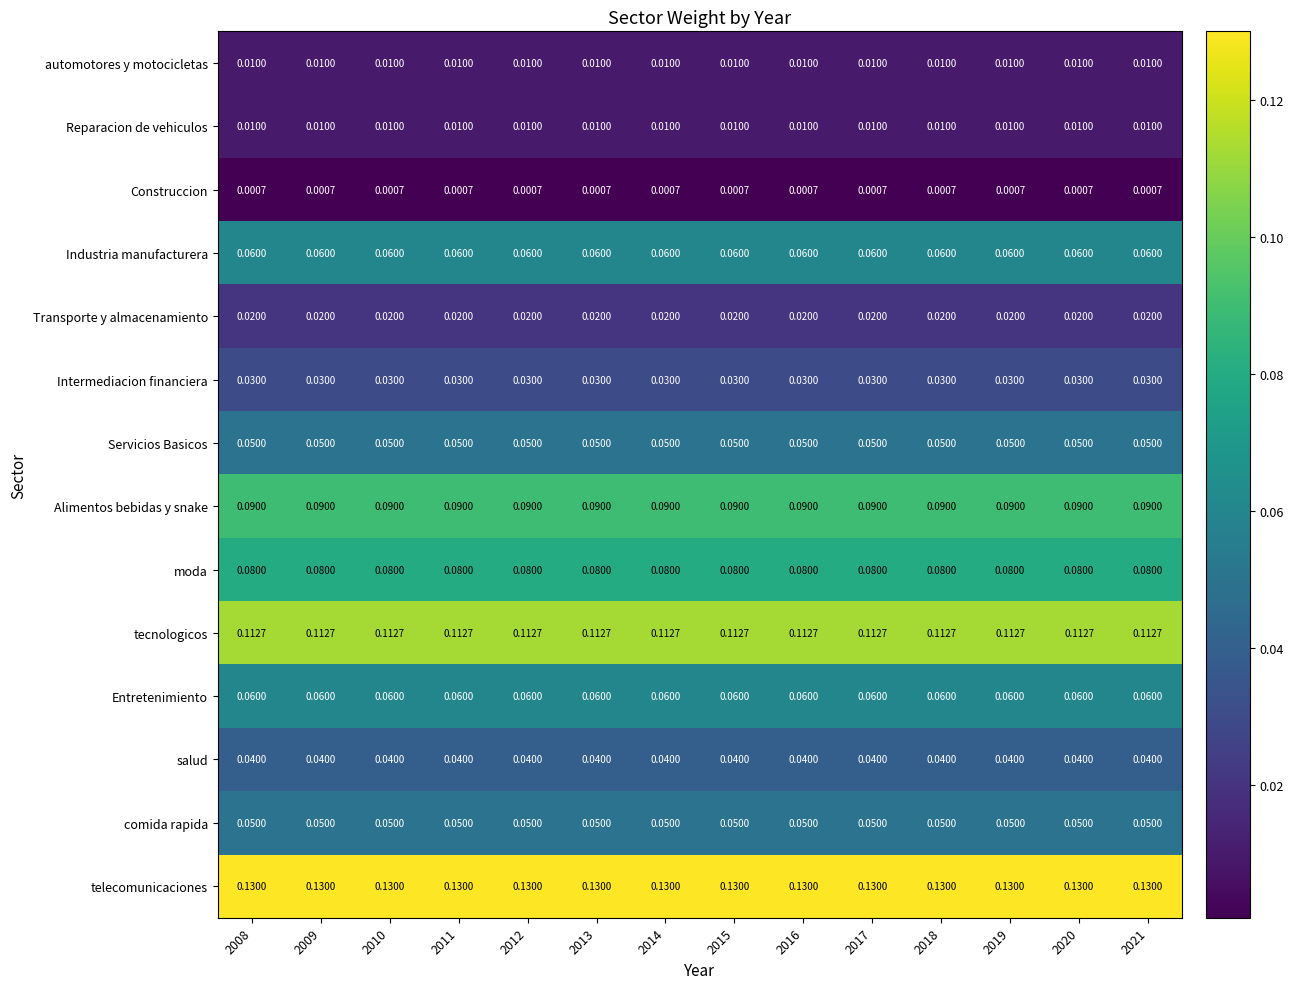

Which series has the largest total across all categories?

telecomunicaciones